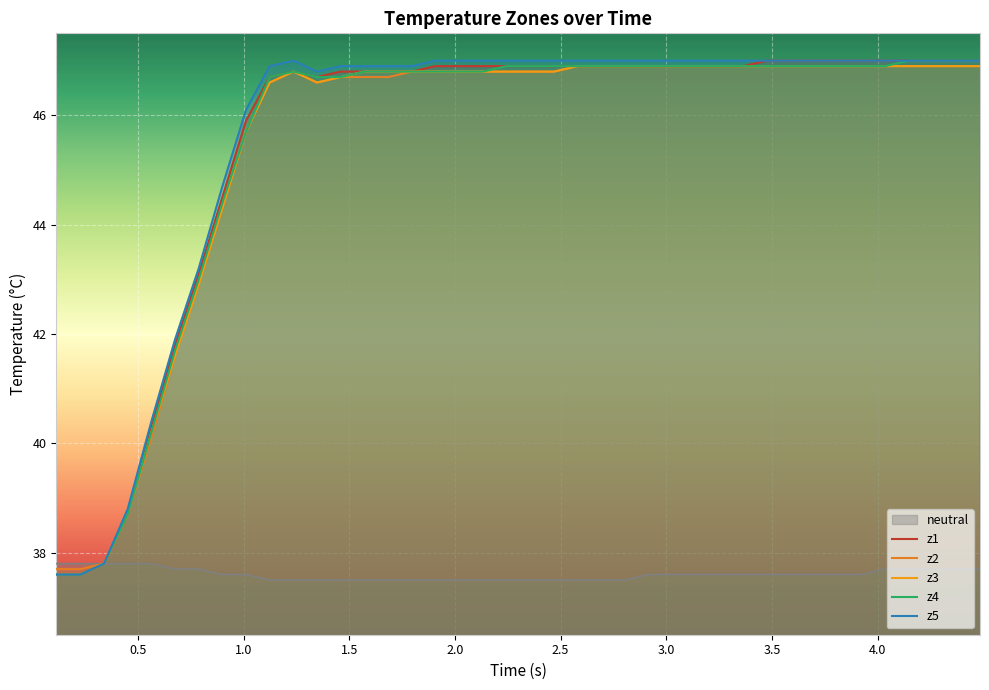

True or false: z4 and z5 intersect in this chart.

False